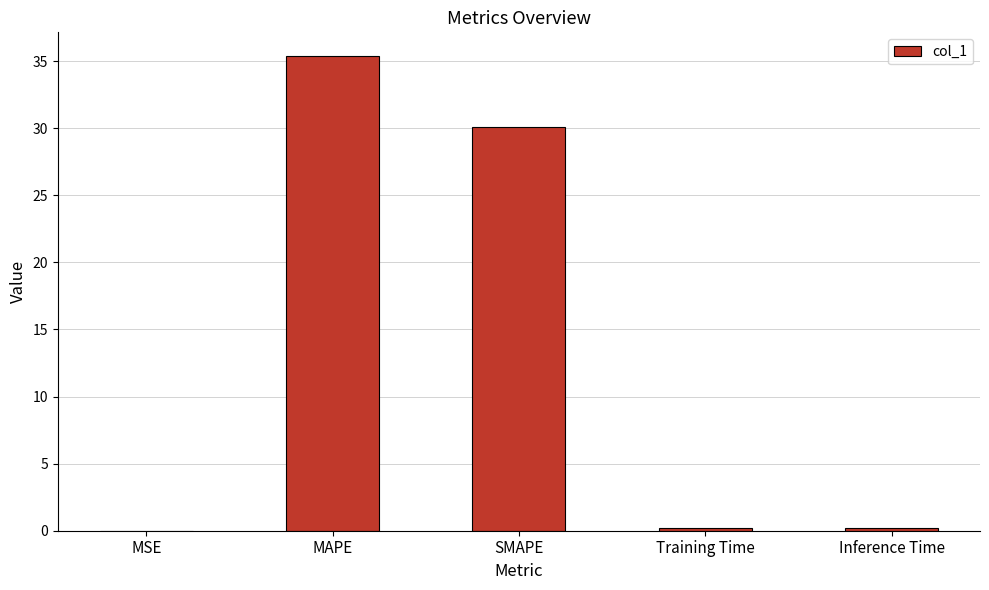

What is the sum of all values?

65.8